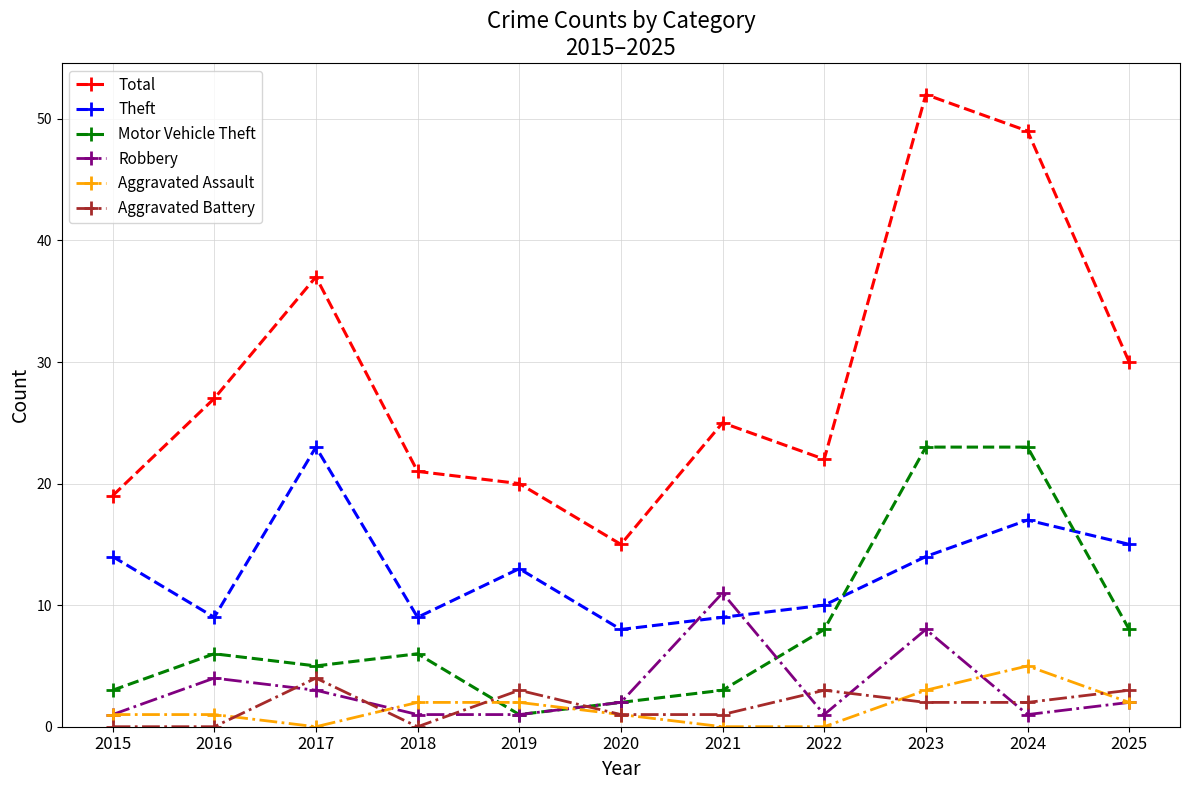

At 2023, list the series in order from smallest to largest.

Aggravated Battery, Aggravated Assault, Robbery, Theft, Motor Vehicle Theft, Total